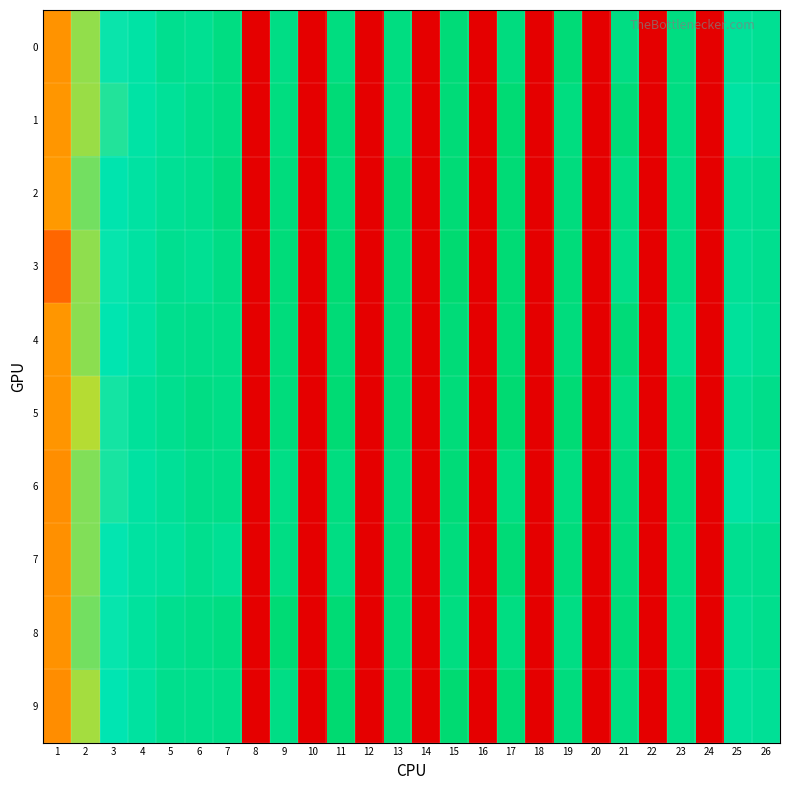

What is the maximum value shown in the chart?

0.6